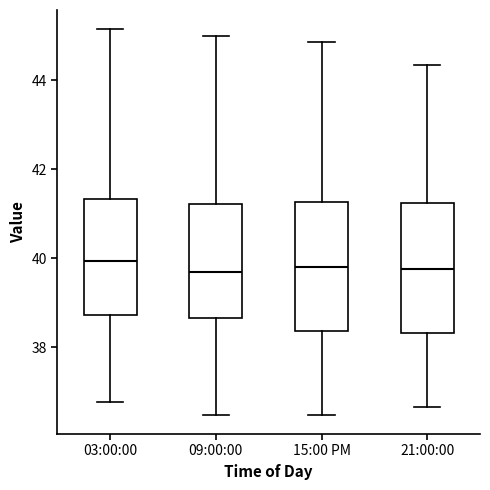

Reading left to right, read every box against the y-axis: the position of its median line, the range the box covers, and the ends of its whiskers. The values are not printed on the chart, so give them approximately, as read against the axis.

03:00:00: median 40.0, box 38.8 to 41.4, whiskers 36.8 to 45.2
09:00:00: median 39.8, box 38.6 to 41.2, whiskers 36.4 to 45.0
15:00 PM: median 39.8, box 38.4 to 41.2, whiskers 36.4 to 44.8
21:00:00: median 39.8, box 38.4 to 41.2, whiskers 36.6 to 44.4